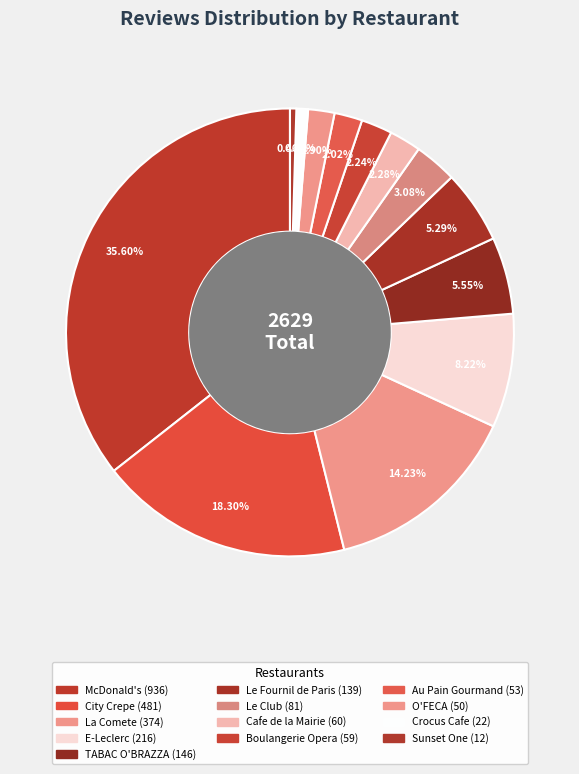

Do McDonald's and Le Club together represent more than half of the pie?

No